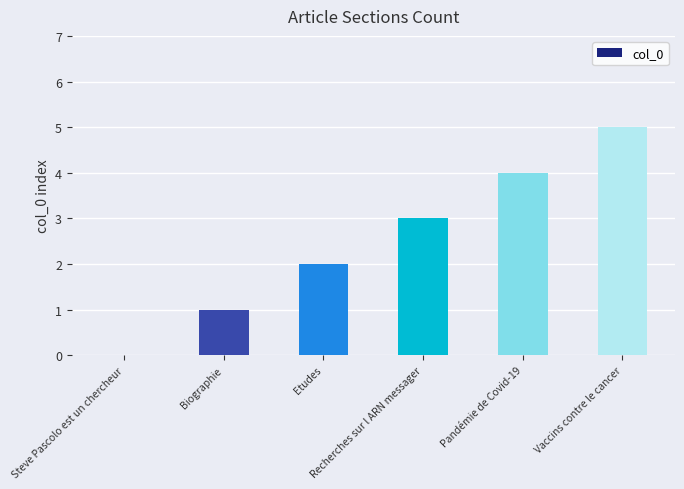

Reading left to right, what are all the values shown in this chart?

Steve Pascolo est un chercheur=0	Biographie=1	Etudes=2	Recherches sur l ARN messager=3	Pandémie de Covid-19=4	Vaccins contre le cancer=5